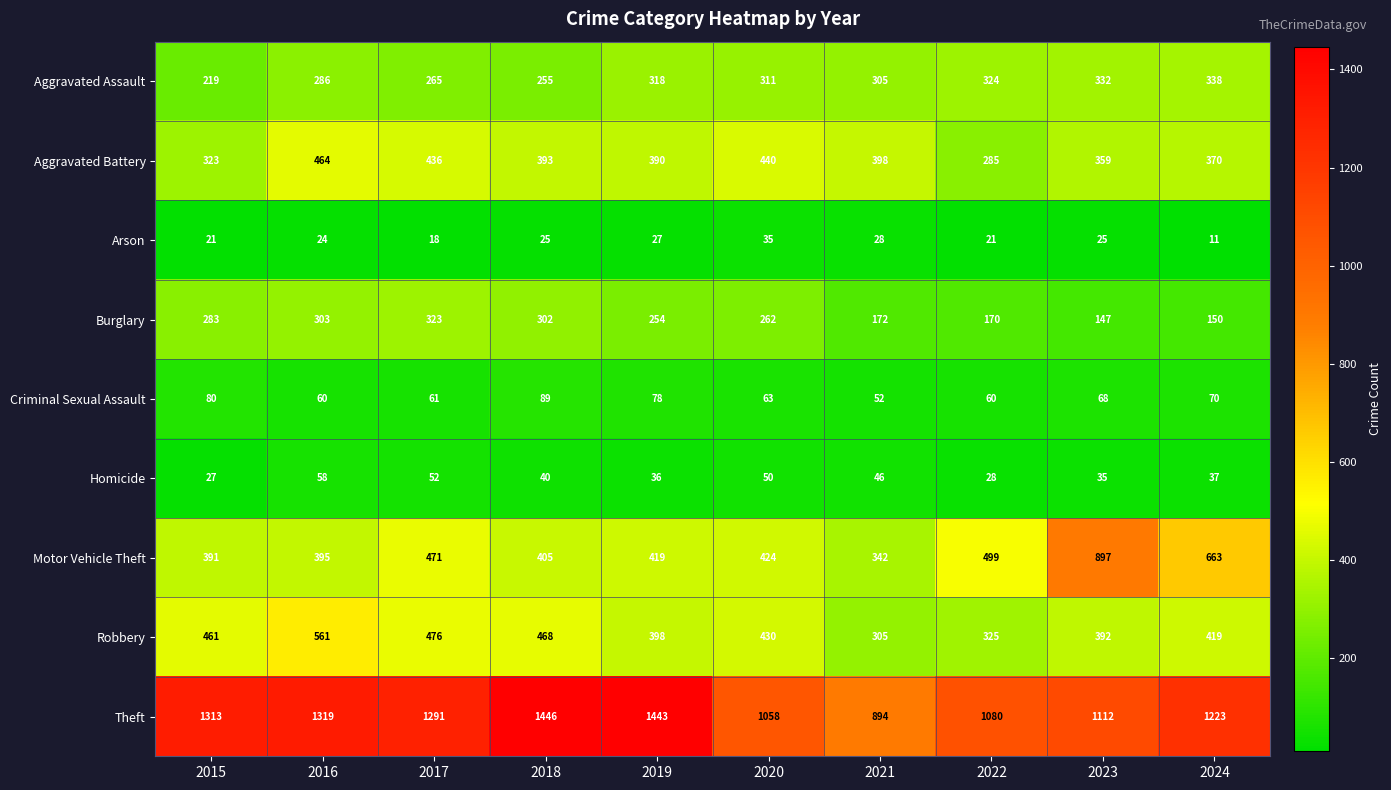

Count the number of data series in this chart.

9